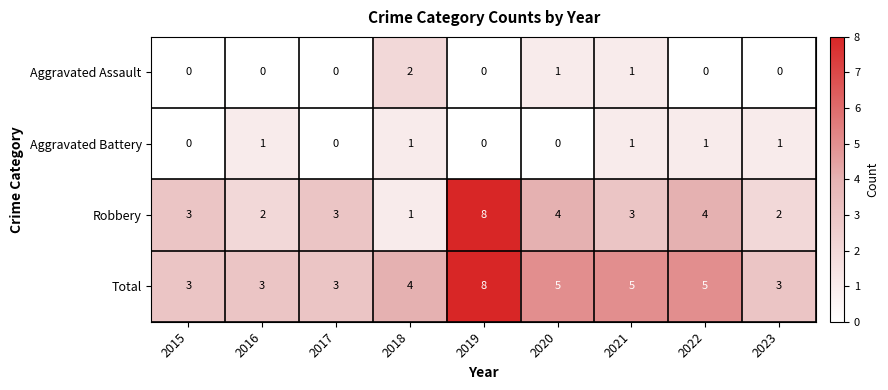

True or false: Robbery has a value of 1 at 2017.

False